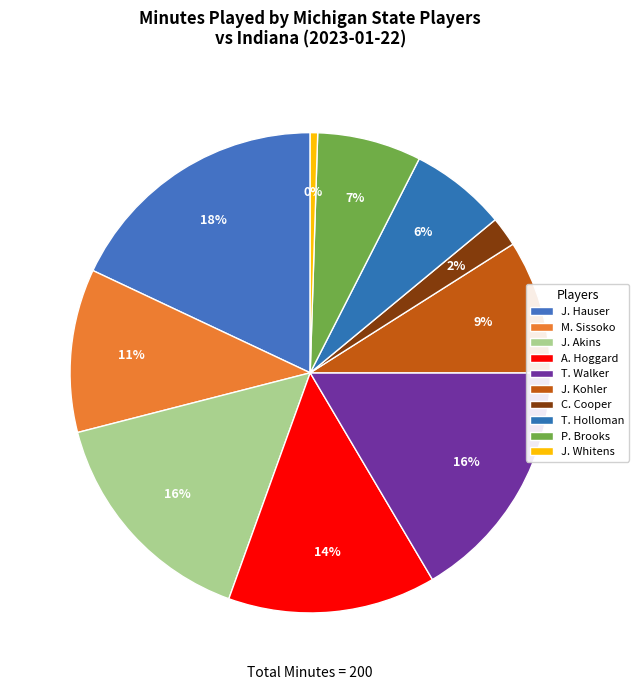

How many slices are in this pie chart?

10